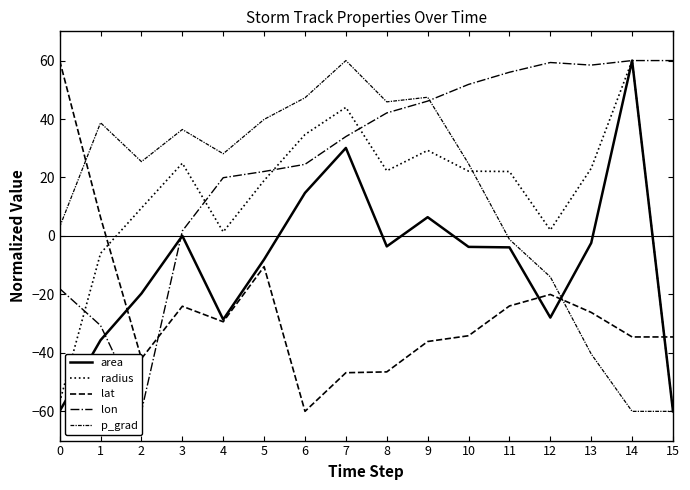

What is the difference between the p_grad values at 1 and 11?

39.9